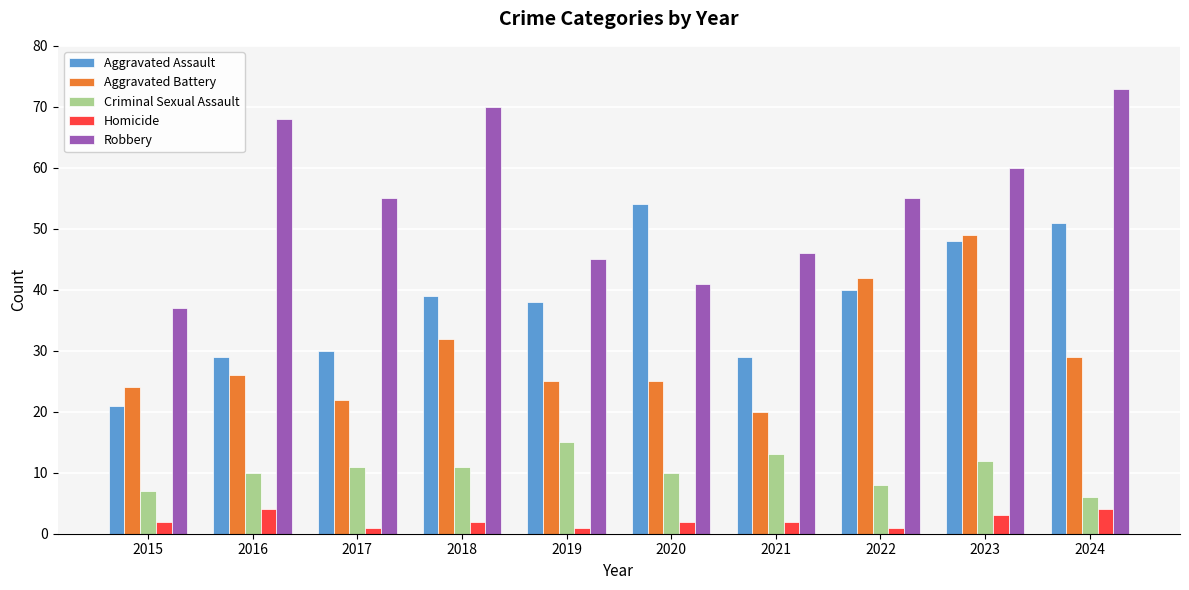

How many groups of bars are there?

10